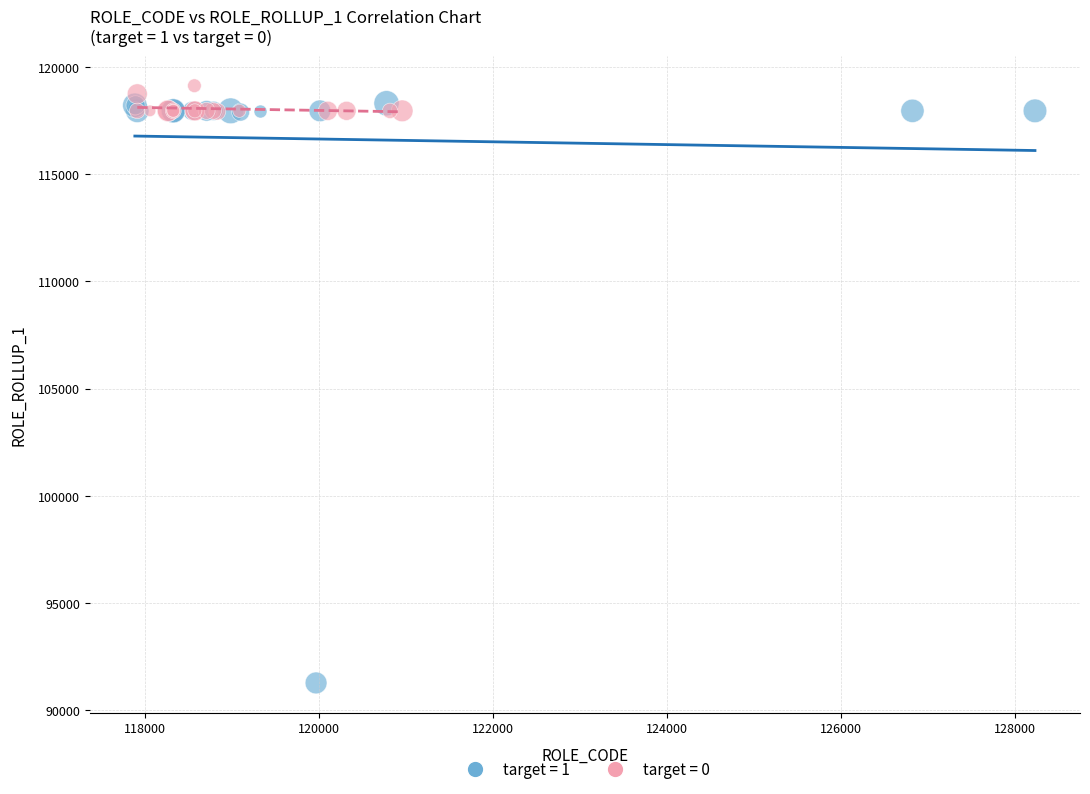

Which series reaches the maximum Y coordinate?

target = 0